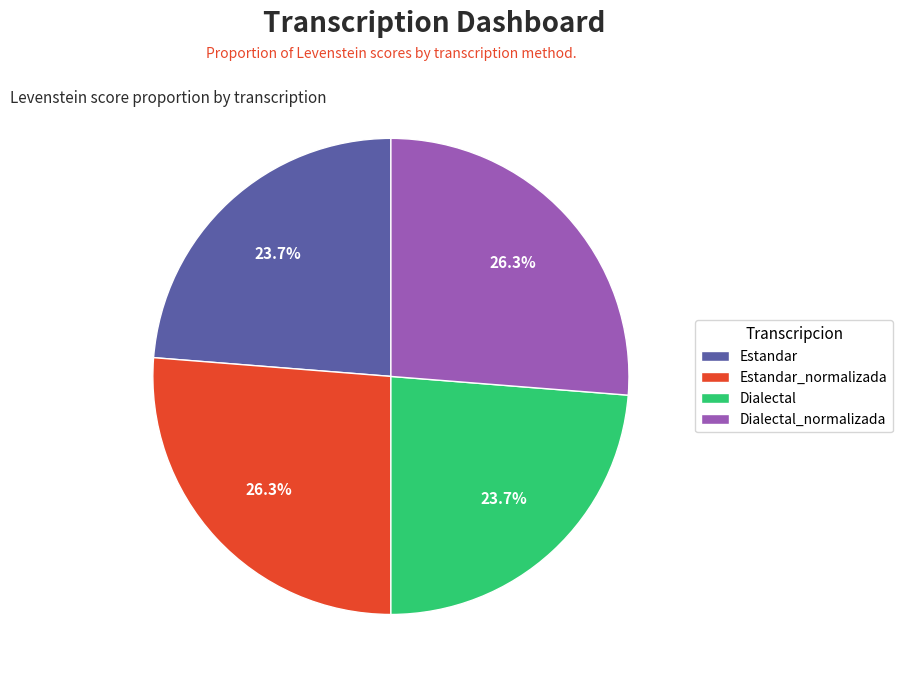

How many slices are in this pie chart?

4